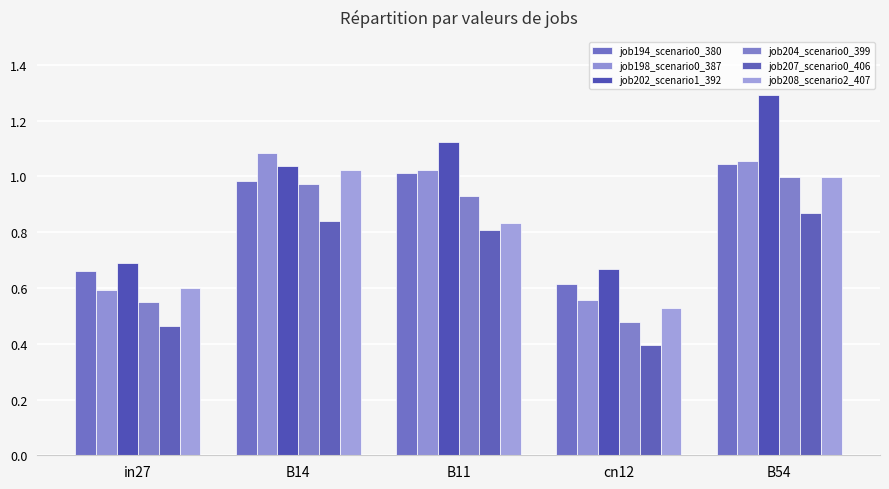

What is the sum of all job208_scenario2_407 values?

4.0